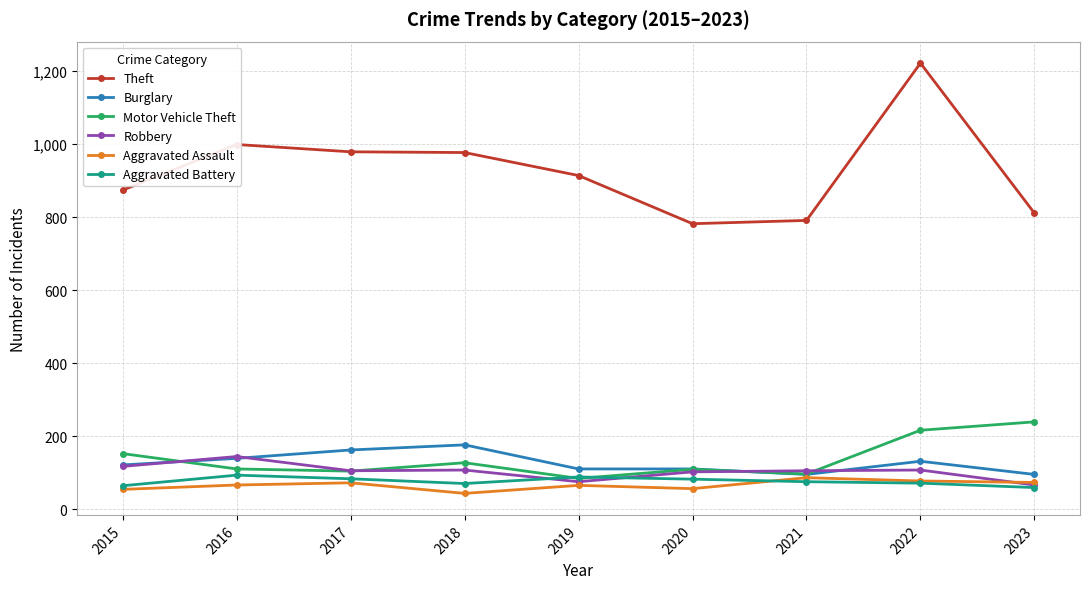

What is the highest value of the Burglary series?

176